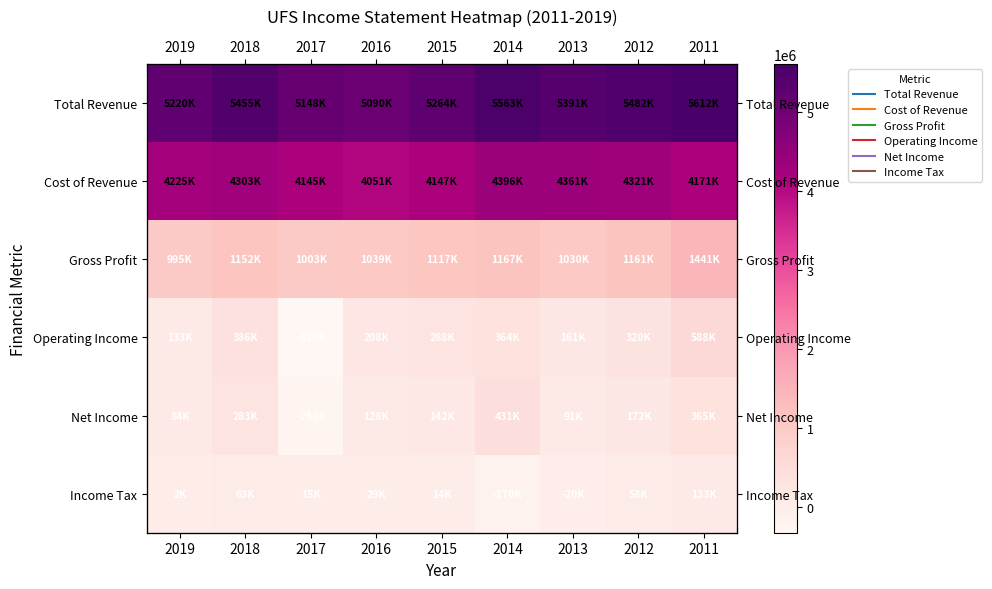

Where is Total Revenue nearest to the value 5351000?

2013